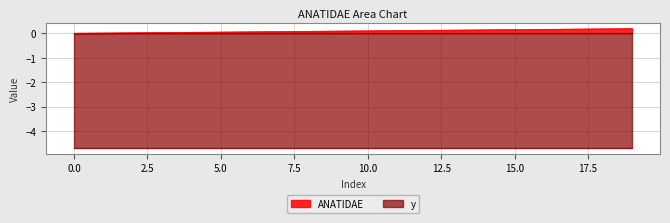

Which category has the highest value across all series?

19